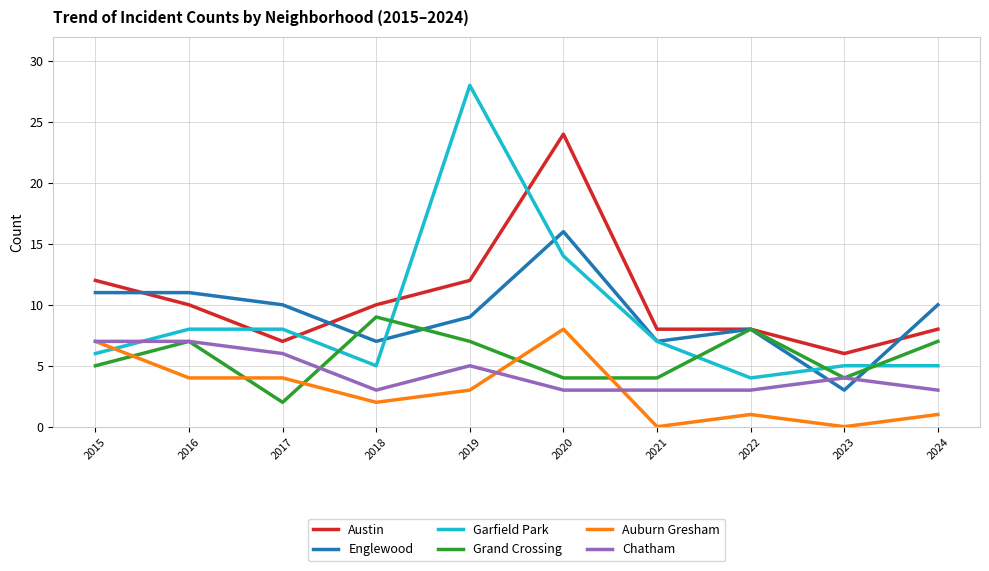

Rank the series by their maximum value, from lowest to highest.

Chatham, Auburn Gresham, Grand Crossing, Englewood, Austin, Garfield Park